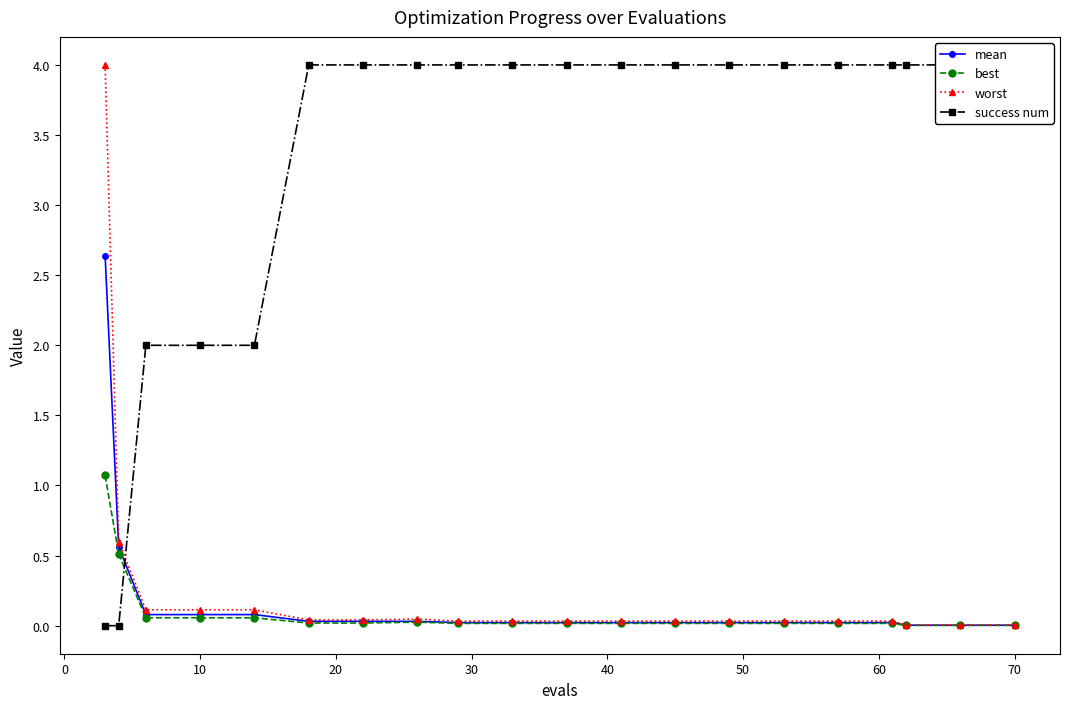

The value of mean at 10 is 0.1. True or false?

True